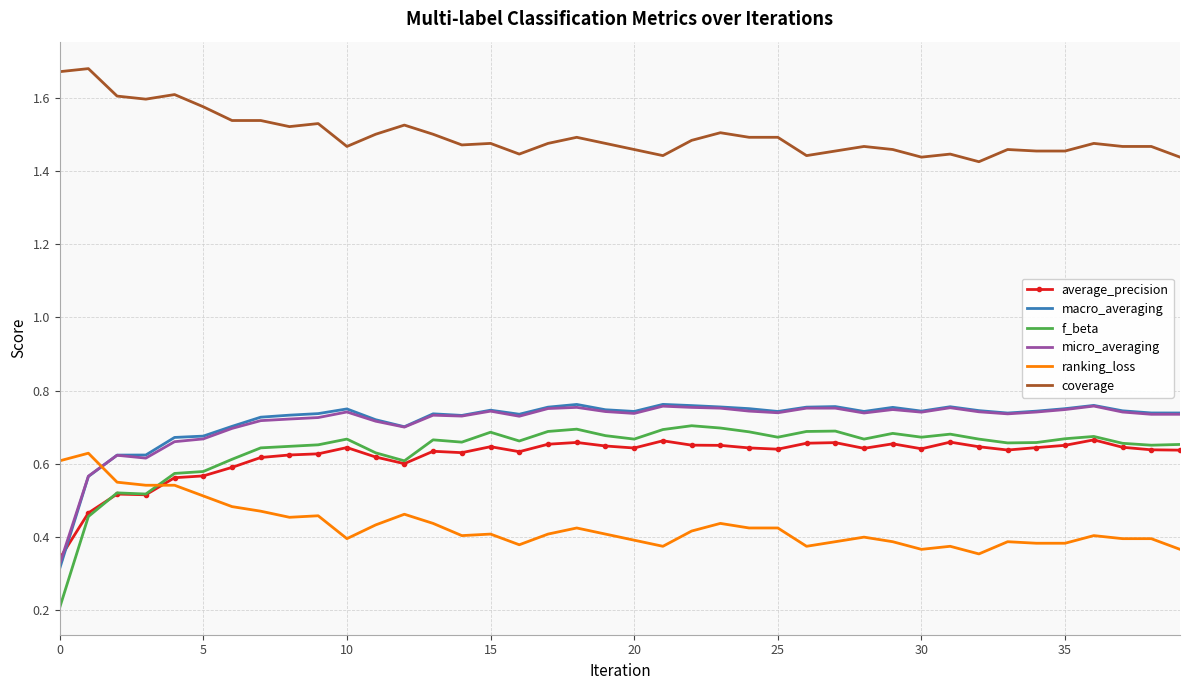

Which series has the largest total across all categories?

coverage